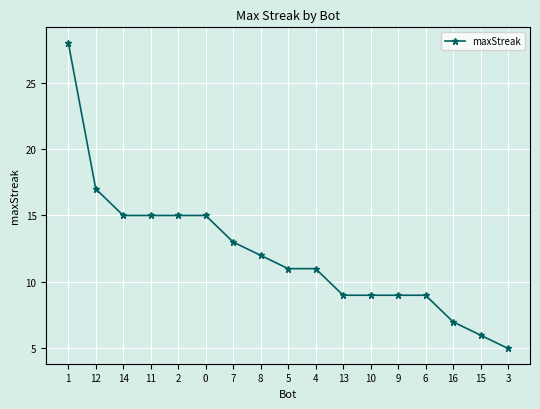

What is the maximum value shown in the chart?

28